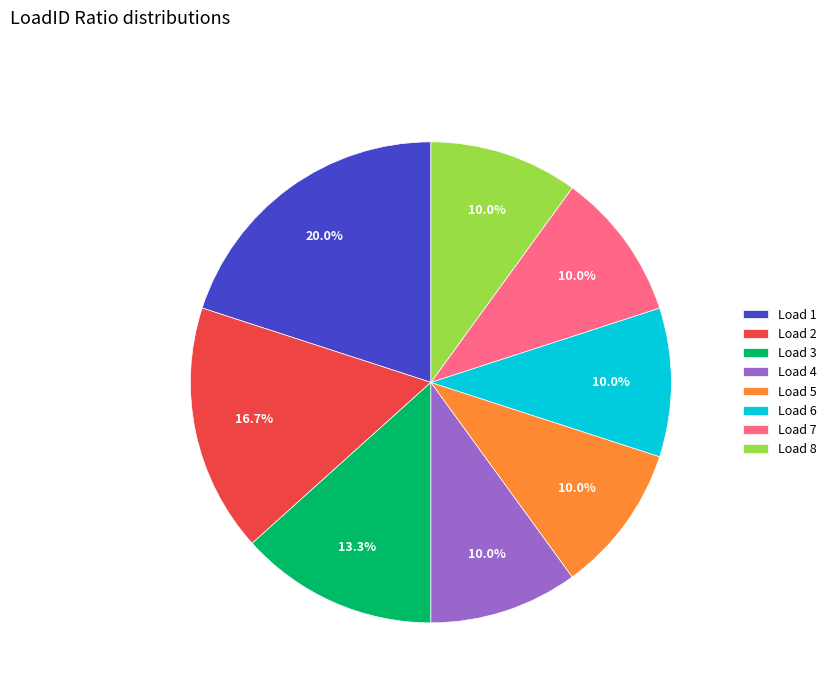

How many segments does this pie chart have?

8